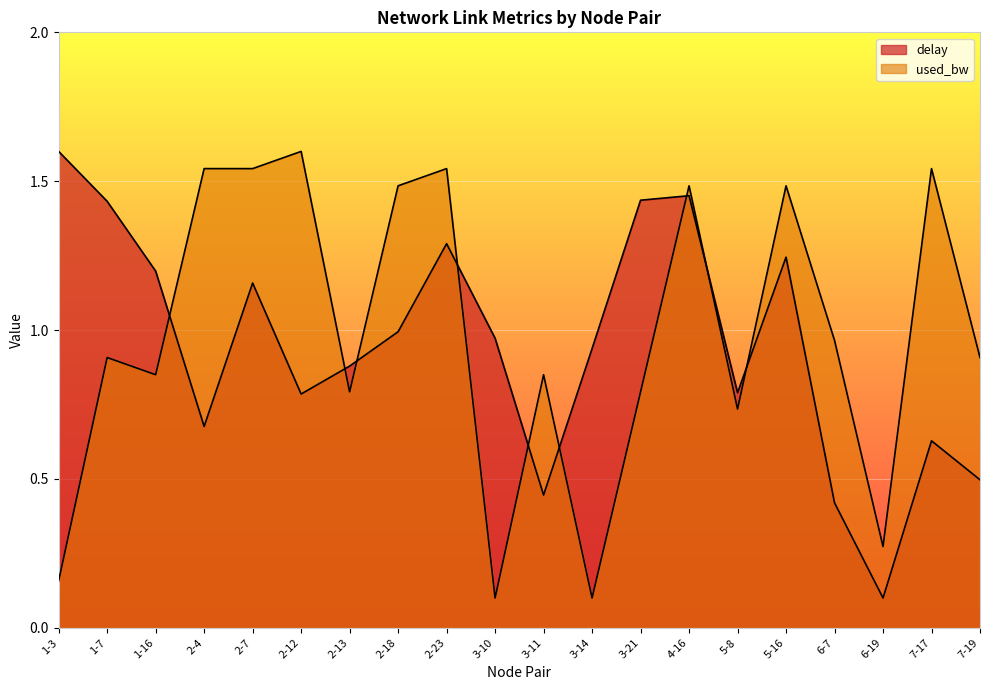

At how many categories does at least one series exceed 1?

12